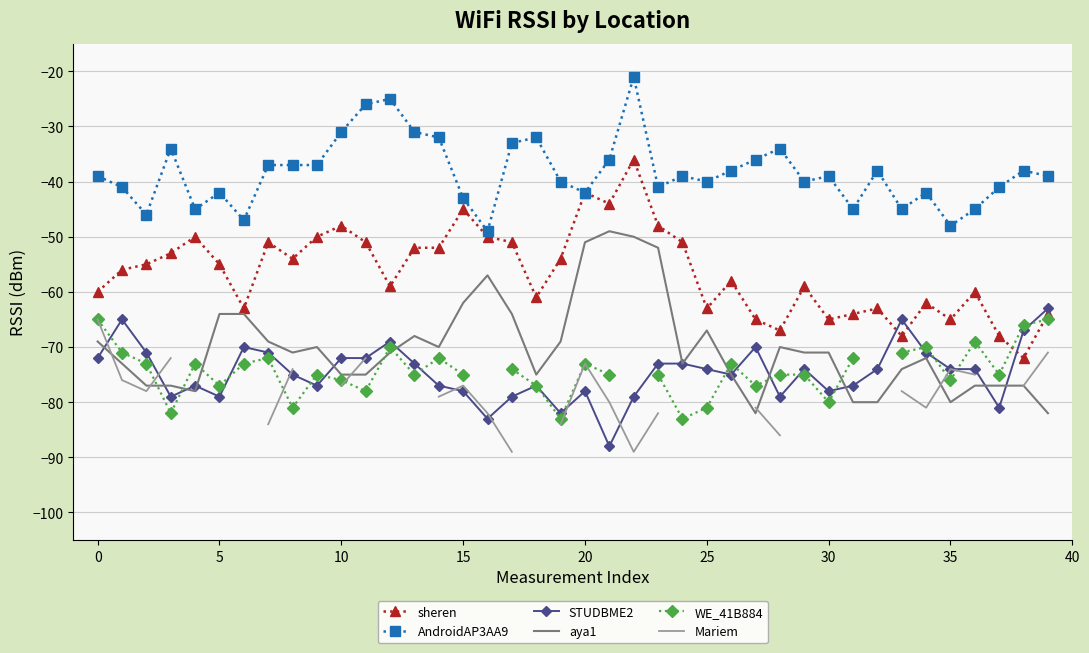

What is the highest value of the WE_41B884 series?

-65.0